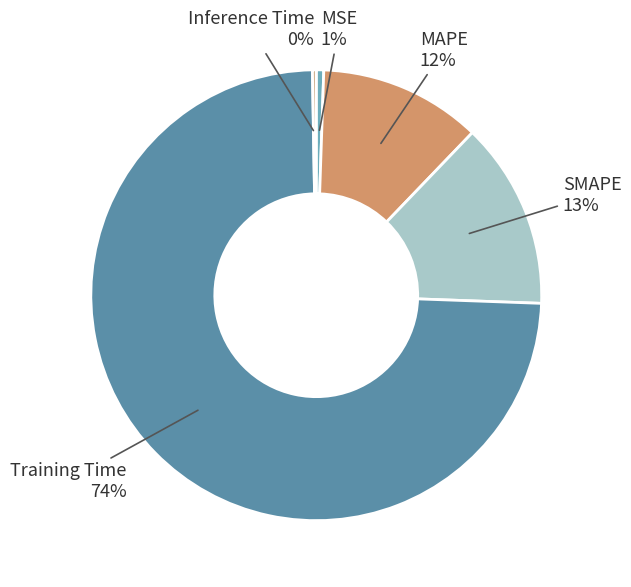

To the nearest percent, what percentage of the pie is MSE?

1%